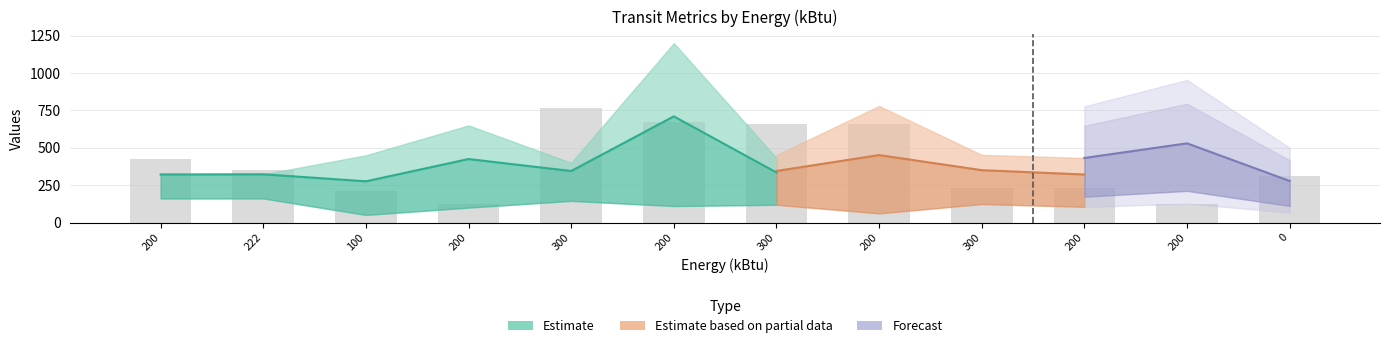

How many data points are less than 354?

6